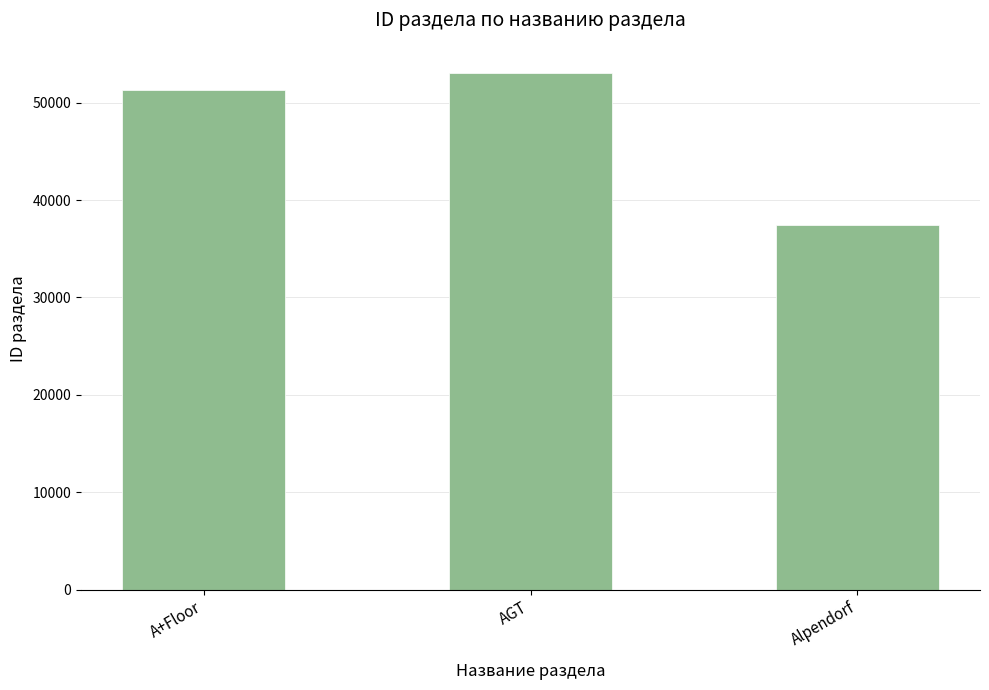

Approximately how many times larger is the value at A+Floor compared to Alpendorf?

1.4